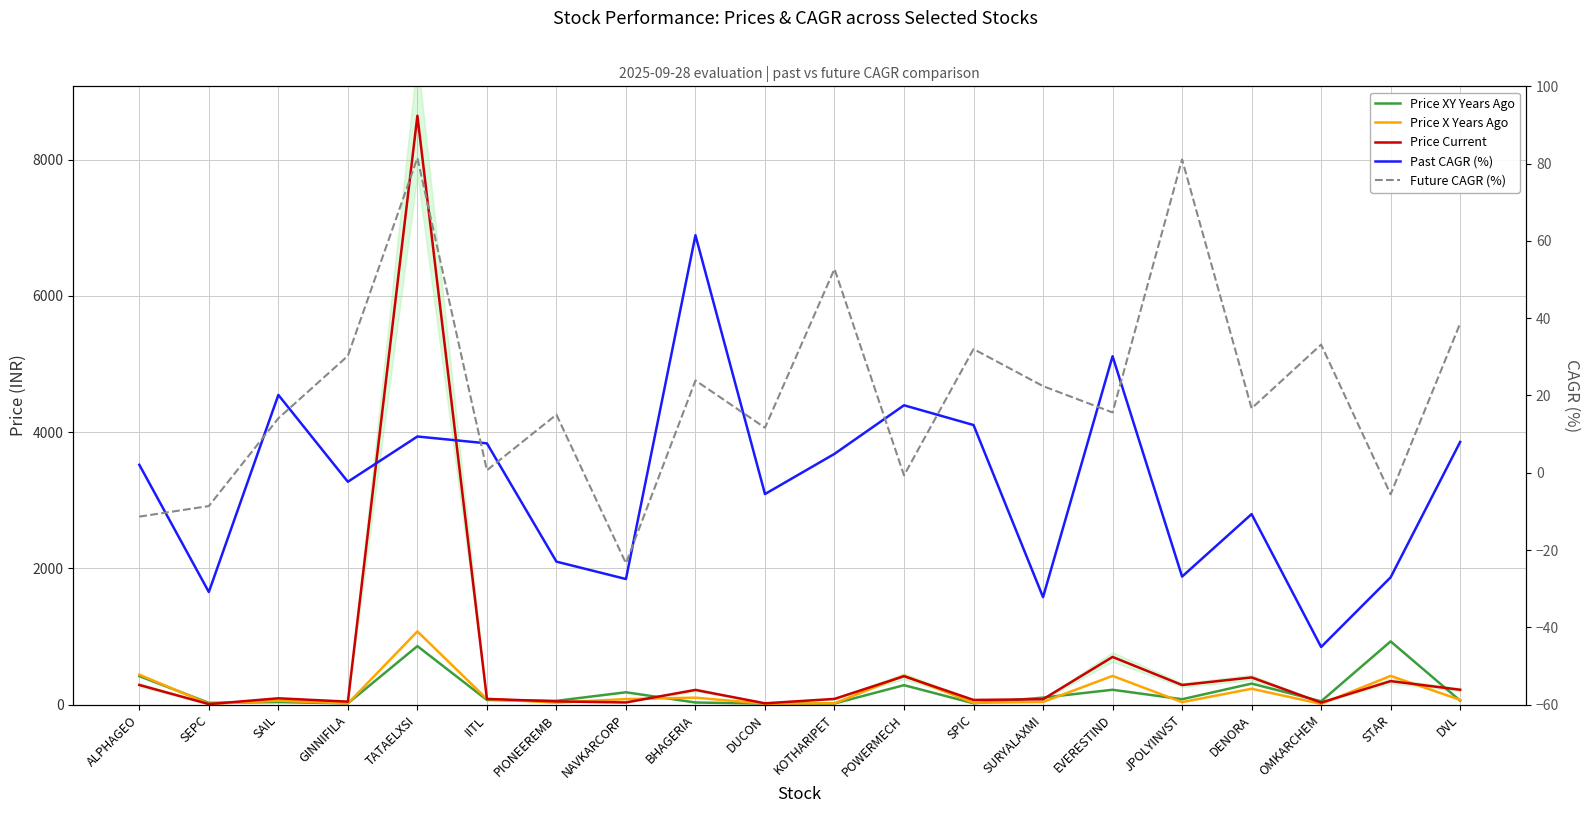

Which label corresponds to the largest value in the chart?

TATAELXSI